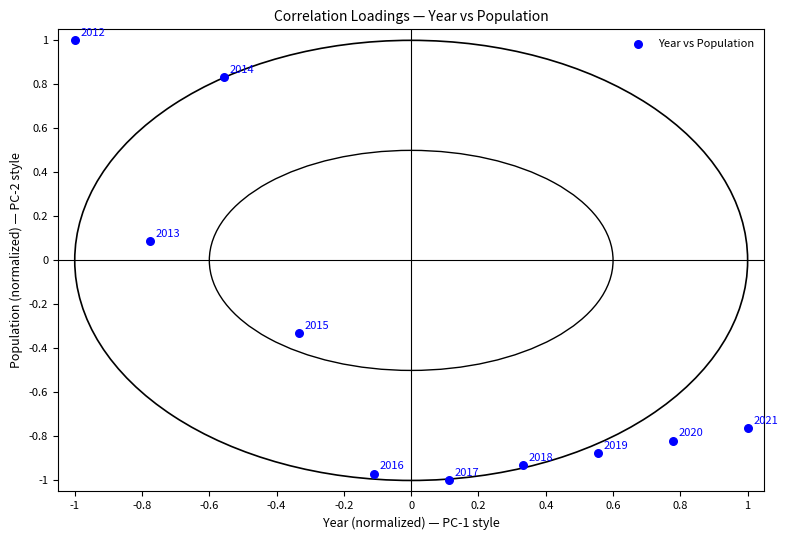

What is the range of X values (max minus min)?

2.0